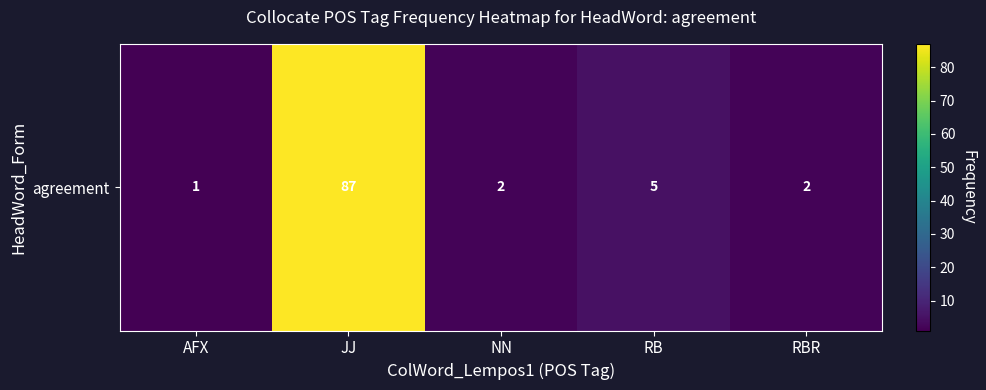

List the labels in order of value, smallest first.

AFX, NN, RBR, RB, JJ